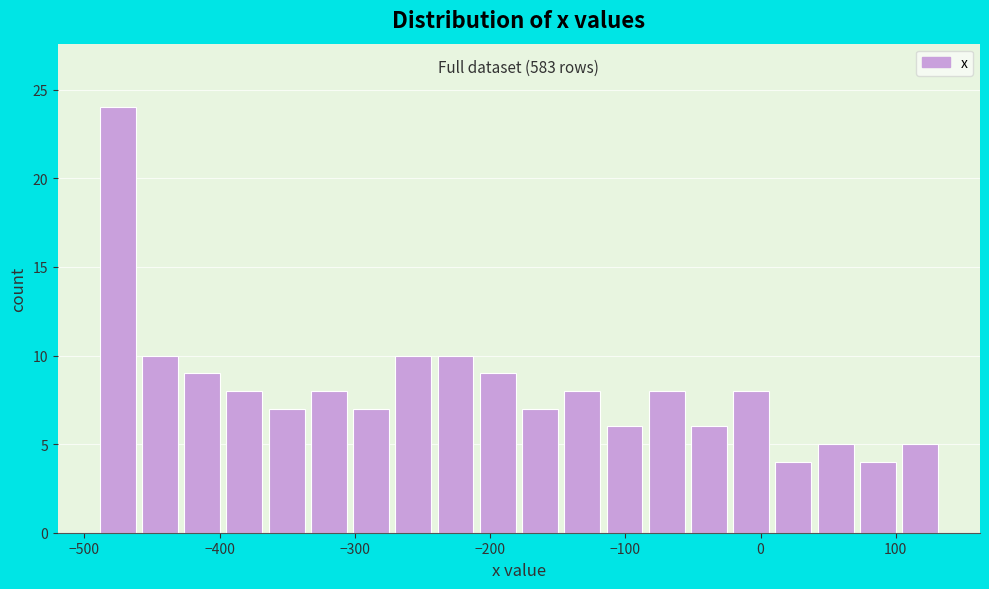

Around what value on the x-axis is the tallest bar? Give the approximate position of its centre, as read against the axis.

-480